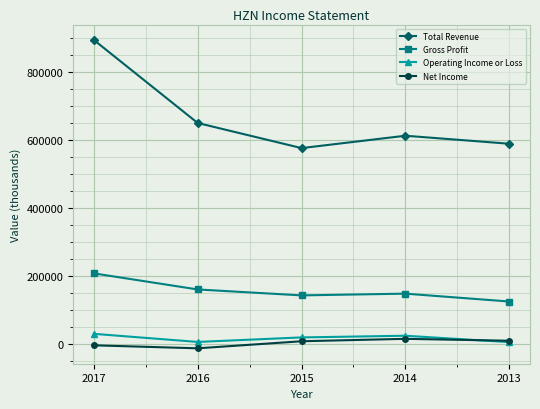

Which series has the widest spread of values?

Total Revenue